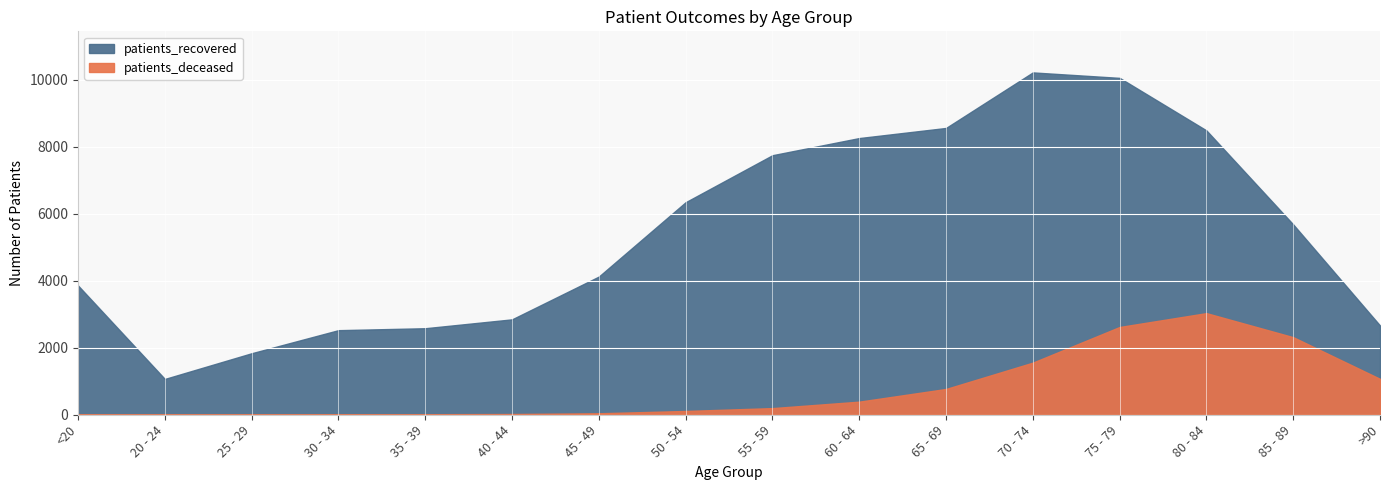

How many lines are shown in the chart?

2